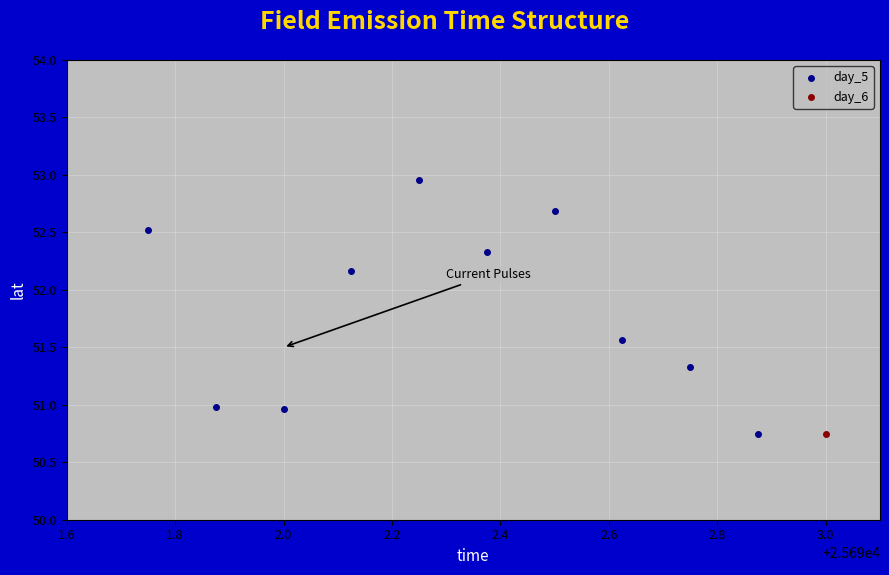

What are all the series names shown in the legend?

day_5, day_6